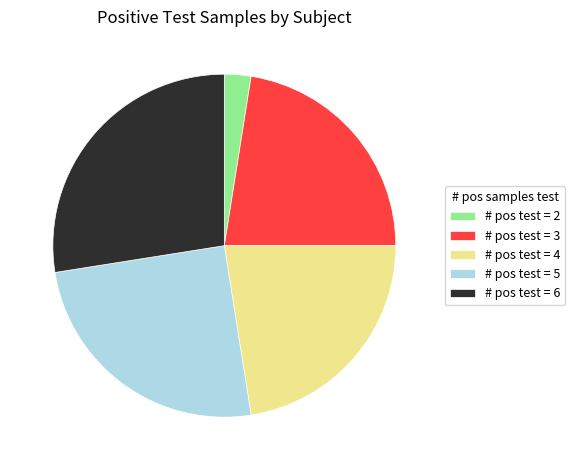

Is it true that # pos test = 5 is 19% of the pie?

False